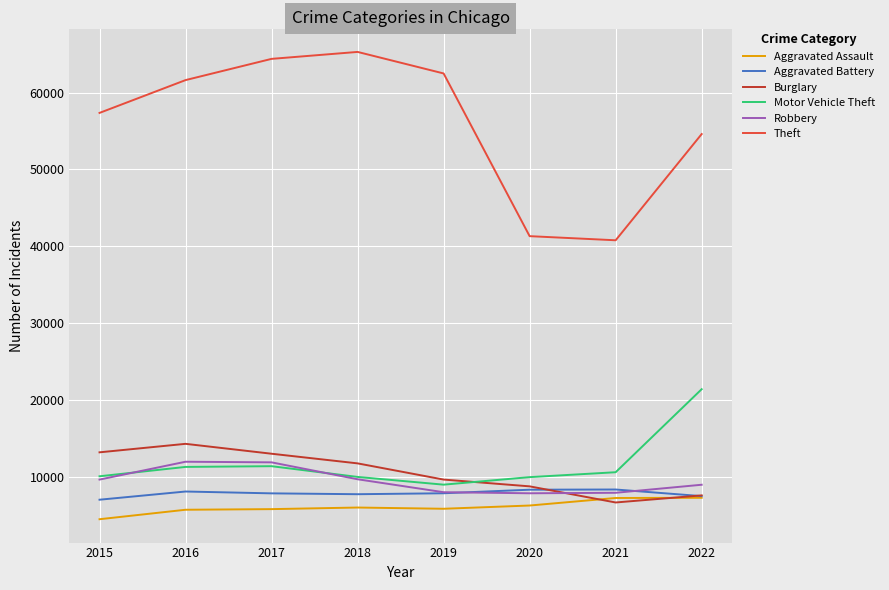

List the series in order of their peak value, lowest first.

Aggravated Assault, Aggravated Battery, Robbery, Burglary, Motor Vehicle Theft, Theft